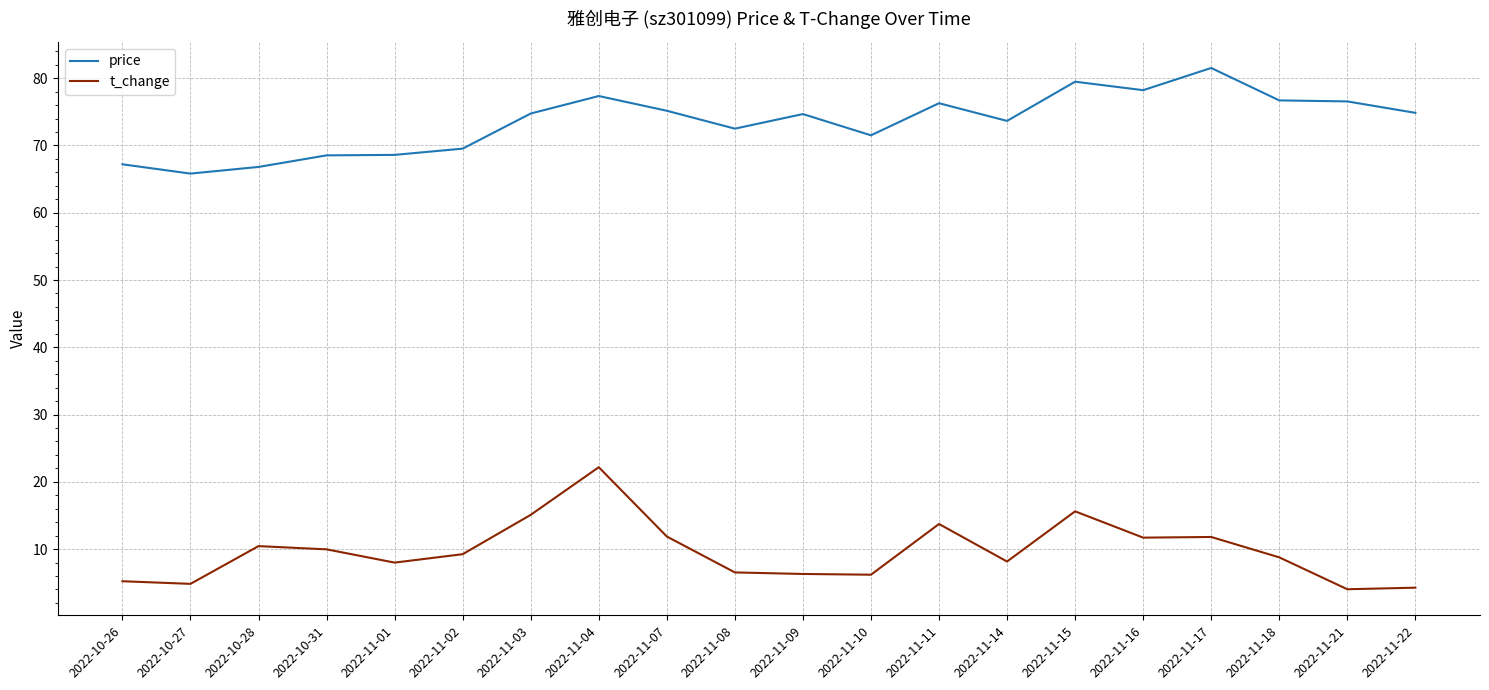

Which series has the largest total across all categories?

price